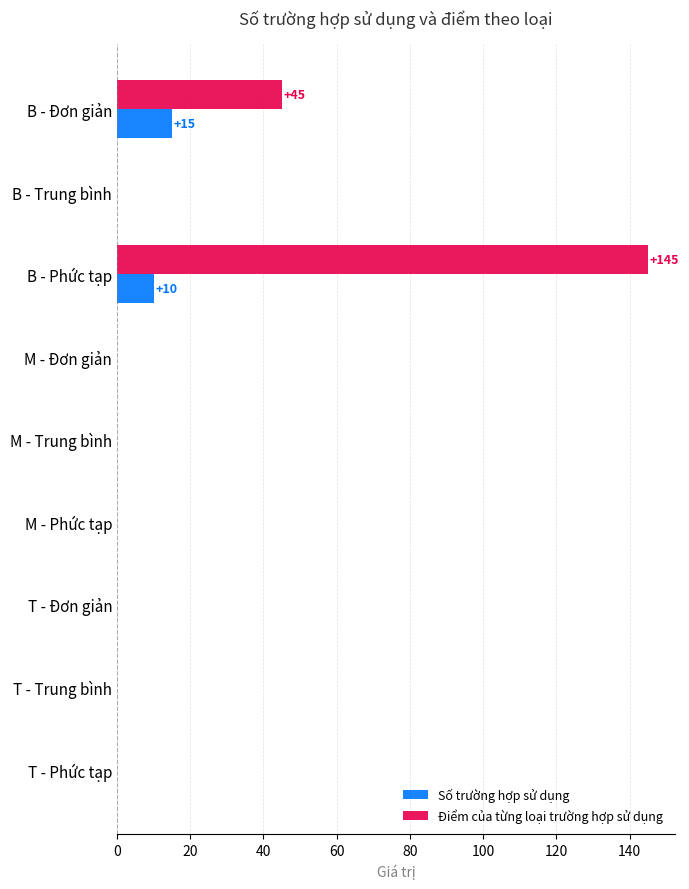

Is it true that Số trường hợp sử dụng equals -5 at T - Trung bình?

False